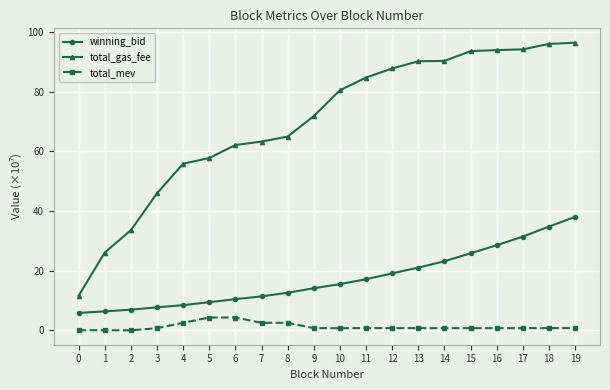

True or false: total_gas_fee and total_mev cross at least once.

False